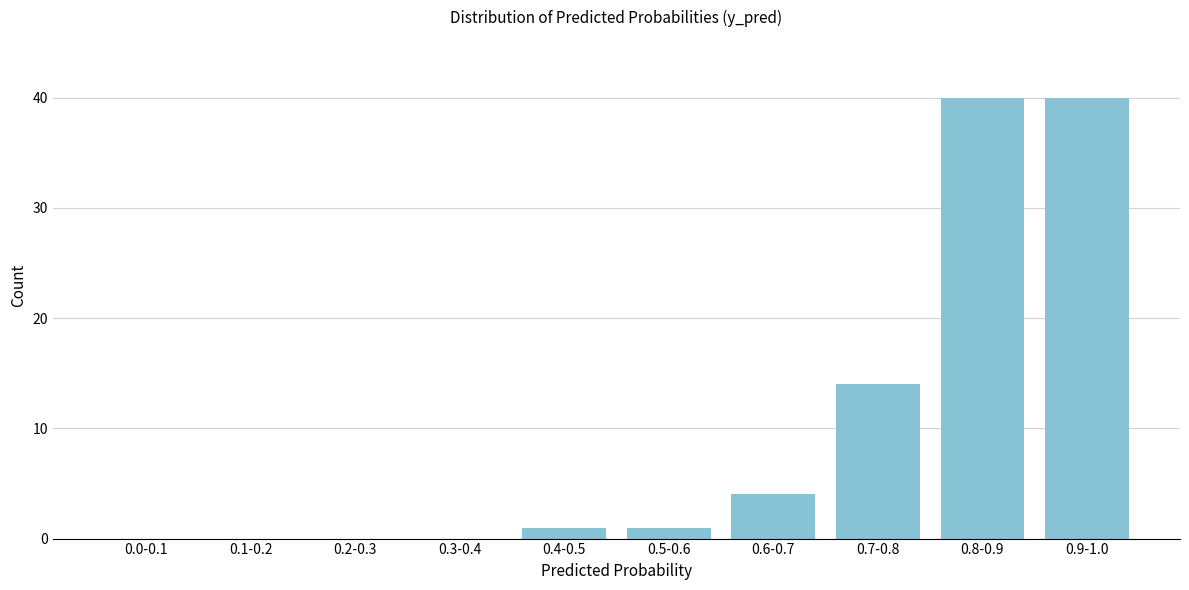

What is the maximum value shown in the chart?

40